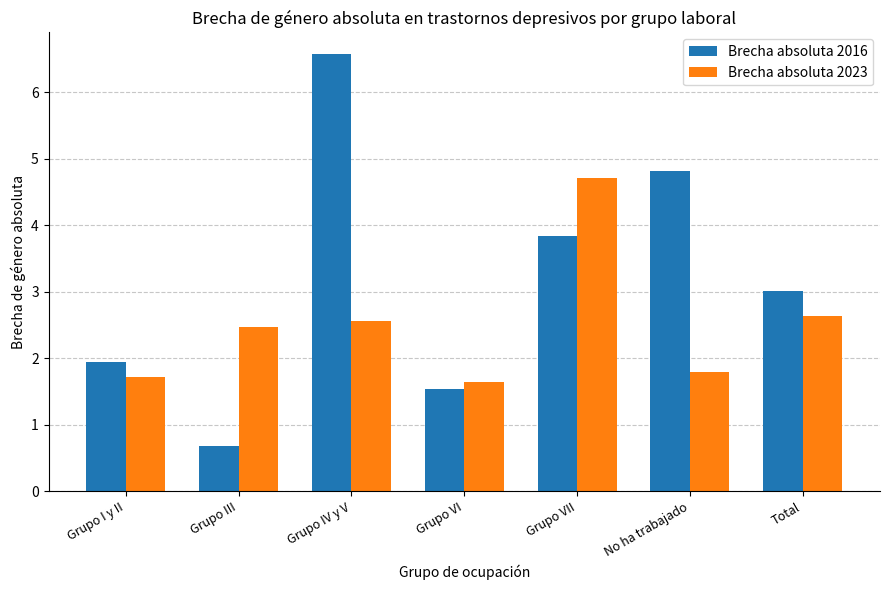

Which series has the largest range (max minus min)?

Brecha absoluta 2016